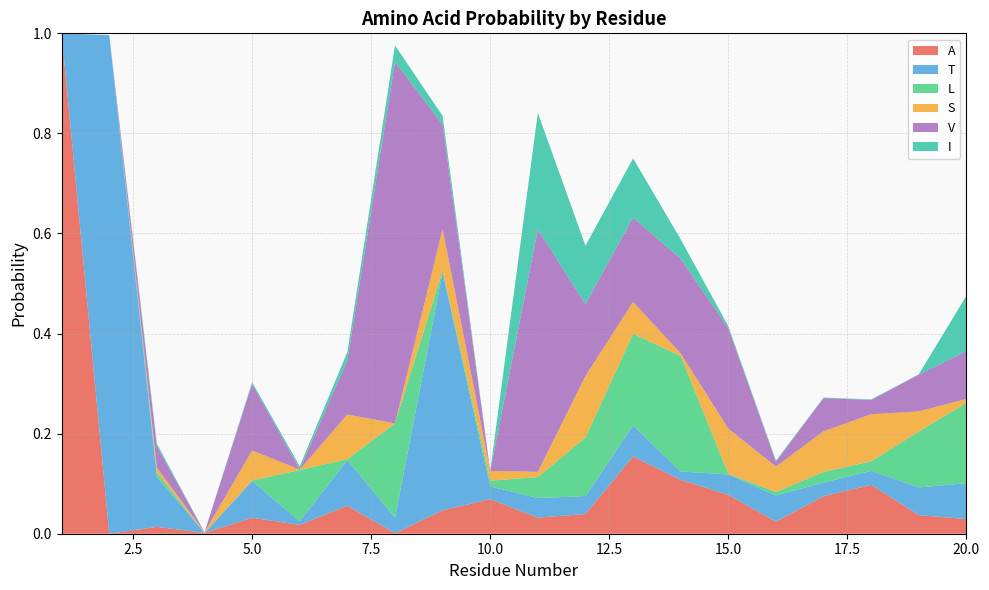

Reading left to right, extract all data points from this chart.

A: 1.0	0.0	0.0	0.0	0.0	0.0	0.1	0.0	0.0	0.1	0.0	0.0	0.2	0.1	0.1	0.0	0.1	0.1	0.0	0.0
T: 0.0	1.0	0.1	0.0	0.1	0.0	0.1	0.0	0.5	0.0	0.0	0.0	0.1	0.0	0.0	0.1	0.0	0.0	0.1	0.1
L: 0.0	0.0	0.0	0.0	0.0	0.1	0.0	0.2	0.0	0.0	0.0	0.1	0.2	0.2	0.0	0.0	0.0	0.0	0.1	0.2
S: 0.0	0.0	0.0	0.0	0.1	0.0	0.1	0.0	0.1	0.0	0.0	0.1	0.1	0.0	0.1	0.1	0.1	0.1	0.0	0.0
V: 0.0	0.0	0.0	0.0	0.1	0.0	0.1	0.7	0.2	0.0	0.5	0.1	0.2	0.2	0.2	0.0	0.1	0.0	0.1	0.1
I: 0.0	0.0	0.0	0.0	0.0	0.0	0.0	0.0	0.0	0.0	0.2	0.1	0.1	0.0	0.0	0.0	0.0	0.0	0.0	0.1